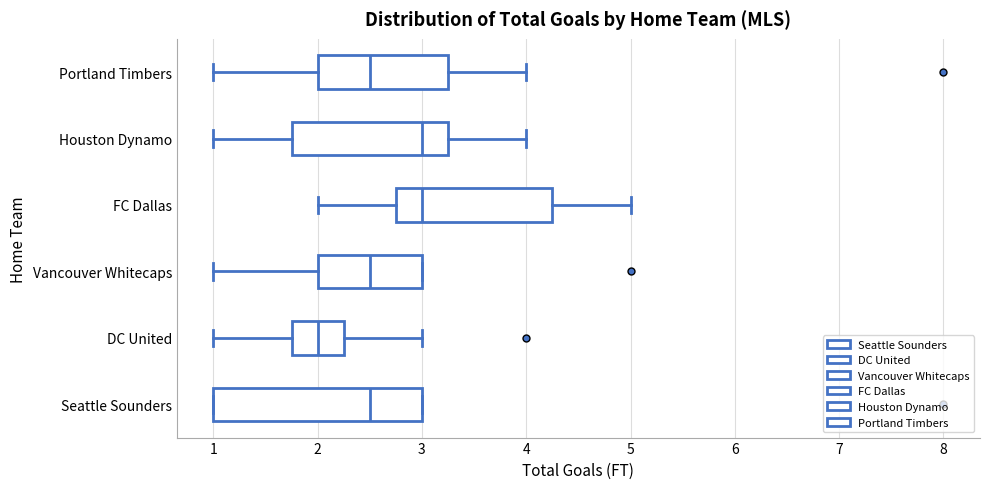

Reading bottom to top, transcribe this box plot: for each box, give where its median line is, the range the box spans, and where its two whiskers end, as read against the x-axis. The values are not printed on the chart, so give them approximately, as read against the axis.

Seattle Sounders: median 2.5, box 1.0 to 3.0, whiskers 1.0 to 3.0
DC United: median 2.0, box 1.8 to 2.3, whiskers 1.0 to 3.0
Vancouver Whitecaps: median 2.5, box 2.0 to 3.0, whiskers 1.0 to 3.0
FC Dallas: median 3.0, box 2.8 to 4.3, whiskers 2.0 to 5.0
Houston Dynamo: median 3.0, box 1.8 to 3.3, whiskers 1.0 to 4.0
Portland Timbers: median 2.5, box 2.0 to 3.3, whiskers 1.0 to 4.0